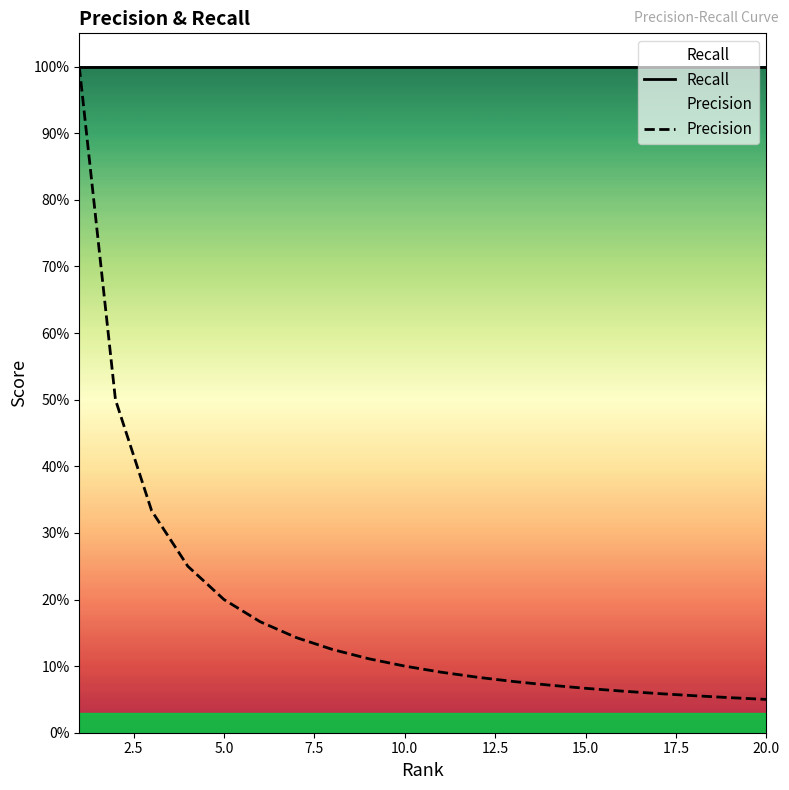

True or false: Recall has a value of 1.6 at 15.

False